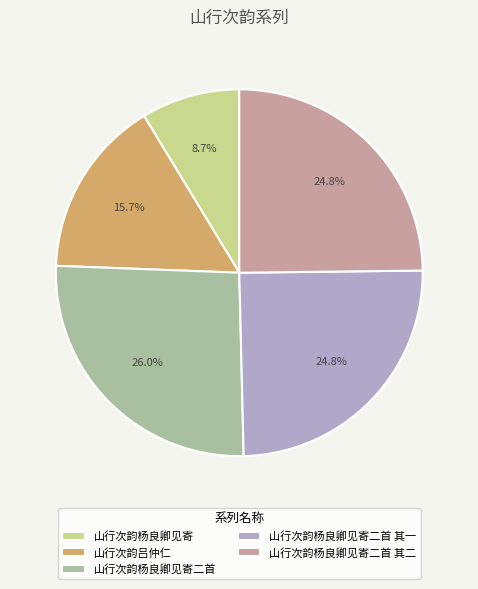

Combined, do 山行次韵吕仲仁 and 山行次韵杨良卿见寄二首 其二 account for over 50%?

No